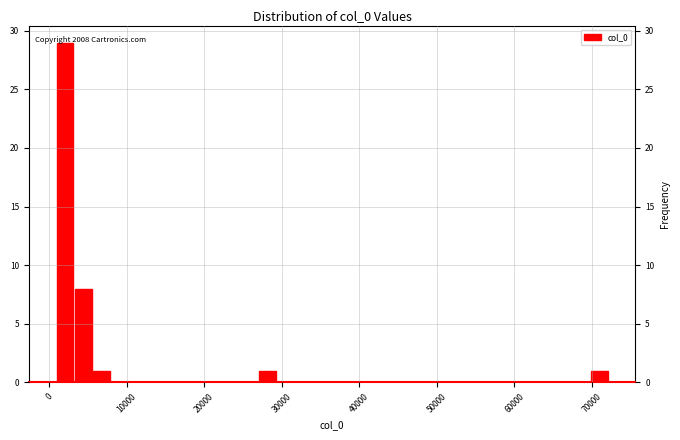

Read against the x-axis, roughly where is the centre of the tallest bar?

2000